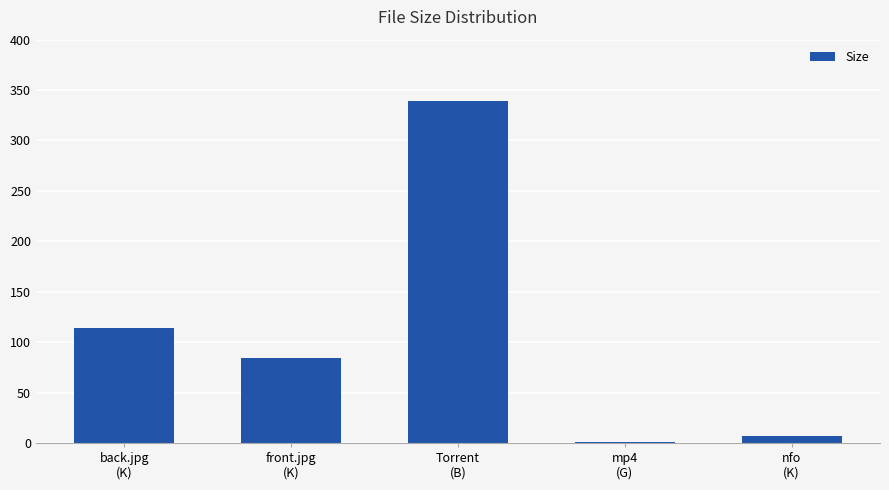

Rank the categories by value from lowest to highest.

mp4
(G), nfo
(K), front.jpg
(K), back.jpg
(K), Torrent
(B)